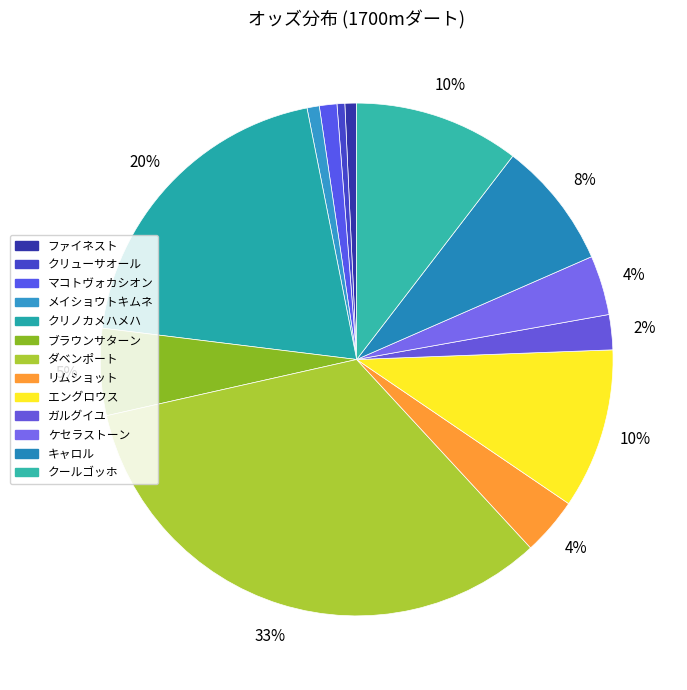

How many slices are in this pie chart?

13